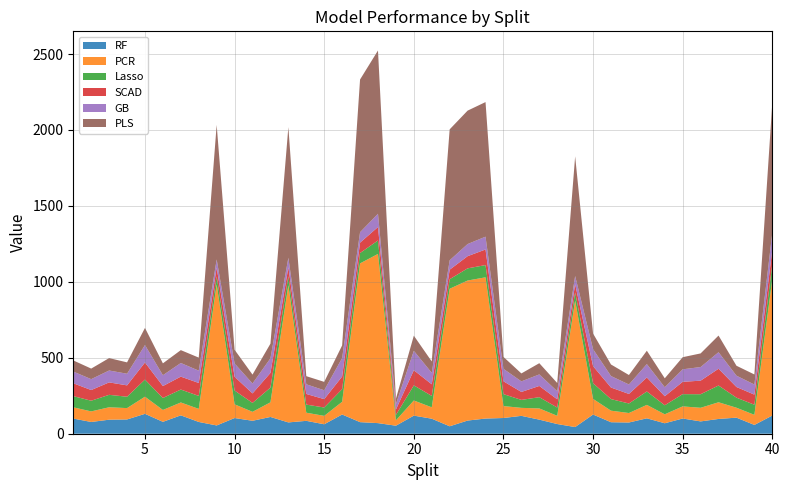

Reading left to right, what are all the values shown in this chart?

RF: 1=99.9	2=77.4	3=92.4	4=94.0	5=131.0	6=78.3	7=121.0	8=77.5	9=54.5	10=103.3	11=85.3	12=110.4	13=74.5	14=84.8	15=62.3	16=126.6	17=76.2	18=69.8	19=52.8	20=119.2	21=98.9	22=49.0	23=86.7	24=99.9	25=103.5	26=117.7	27=92.7	28=63.8	29=43.9	30=126.4	31=75.7	32=73.9	33=101.4	34=68.9	35=100.2	36=81.1	37=97.3	38=105.8	39=57.9	40=119.8
PCR: 1=74.0	2=69.6	3=81.8	4=74.8	5=112.8	6=78.2	7=84.8	8=86.0	9=928.7	10=90.3	11=58.9	12=96.4	13=903.5	14=53.6	15=55.3	16=83.7	17=1045.4	18=1114.1	19=35.4	20=99.7	21=74.9	22=905.7	23=922.0	24=930.1	25=78.6	26=52.6	27=73.9	28=54.2	29=832.9	30=102.9	31=76.1	32=62.4	33=88.5	34=59.0	35=79.8	36=89.7	37=109.8	38=65.4	39=66.5	40=900.6
Lasso: 1=73.7	2=70.3	3=81.9	4=74.8	5=112.7	6=78.7	7=85.1	8=85.3	9=53.2	10=90.8	11=58.7	12=96.7	13=59.0	14=53.4	15=55.1	16=83.2	17=68.3	18=88.6	19=35.3	20=99.6	21=75.1	22=62.7	23=80.2	24=80.5	25=78.6	26=52.4	27=74.0	28=54.3	29=53.8	30=103.3	31=76.2	32=62.8	33=88.3	34=59.5	35=80.6	36=89.3	37=110.4	38=66.2	39=66.5	40=96.0
SCAD: 1=84.7	2=70.3	3=81.9	4=74.8	5=112.7	6=78.7	7=85.1	8=85.3	9=57.7	10=90.8	11=62.5	12=96.7	13=59.0	14=70.1	15=55.1	16=83.2	17=68.3	18=88.6	19=35.5	20=99.6	21=76.5	22=62.7	23=80.2	24=102.7	25=84.5	26=52.4	27=74.0	28=54.3	29=53.8	30=112.3	31=76.2	32=62.8	33=92.1	34=59.5	35=81.2	36=89.3	37=110.4	38=70.3	39=66.5	40=96.0
GB: 1=77.0	2=71.7	3=78.3	4=76.6	5=114.7	6=71.3	7=89.7	8=81.1	9=53.5	10=87.3	11=65.3	12=96.4	13=62.6	14=63.7	15=58.3	16=121.7	17=68.6	18=87.2	19=35.8	20=127.8	21=75.5	22=61.9	23=79.8	24=84.3	25=82.0	26=69.6	27=75.9	28=53.2	29=53.9	30=111.8	31=75.6	32=62.3	33=88.2	34=59.0	35=82.3	36=89.7	37=108.7	38=74.5	39=66.3	40=111.2
PLS: 1=73.4	2=69.6	3=81.8	4=74.8	5=112.8	6=78.2	7=84.8	8=86.0	9=886.1	10=90.3	11=58.6	12=96.4	13=860.3	14=53.4	15=55.3	16=83.1	17=1005.7	18=1075.2	19=35.3	20=99.7	21=74.9	22=862.3	23=878.6	24=886.3	25=78.6	26=52.3	27=73.9	28=54.2	29=788.1	30=102.9	31=76.1	32=62.4	33=88.1	34=59.0	35=79.8	36=89.7	37=109.8	38=65.4	39=66.5	40=856.4